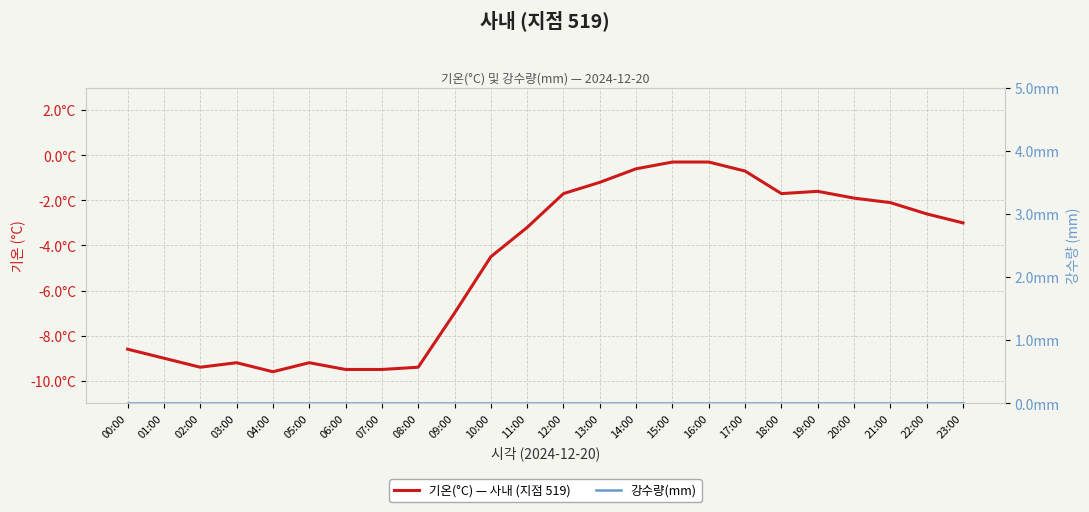

Rank the series at 14:00 from lowest to highest value.

기온(°C) — 사내 (지점 519), 강수량(mm)